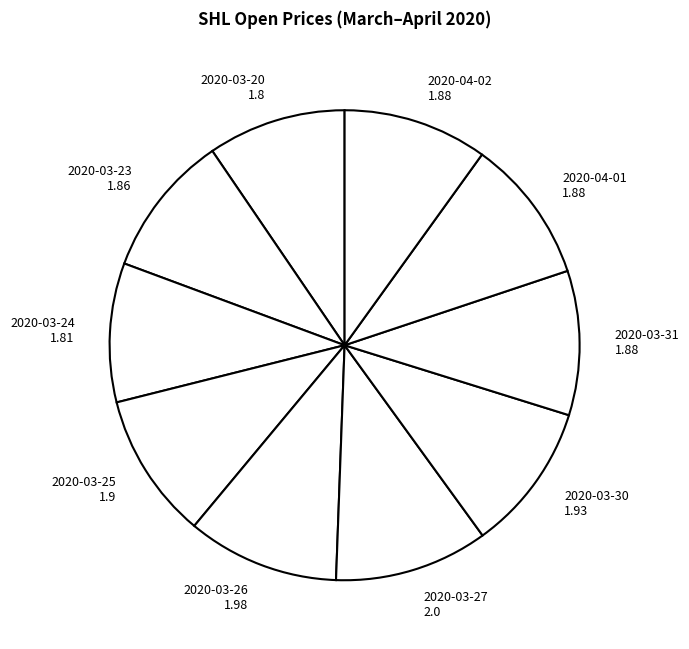

Is there a majority slice in this chart?

No